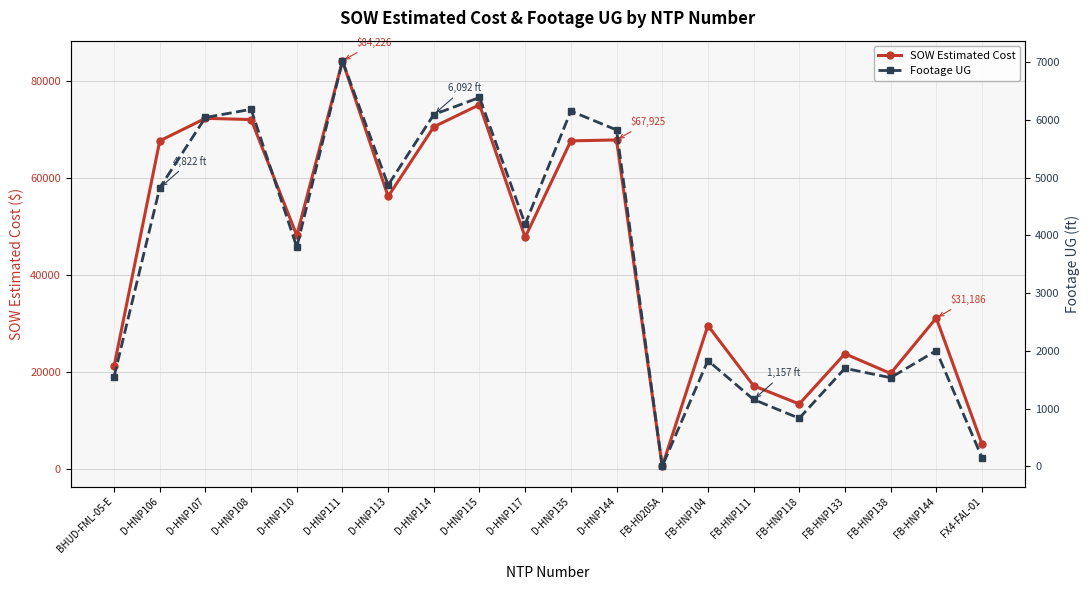

How many data points in SOW Estimated Cost are less than 48215?

10